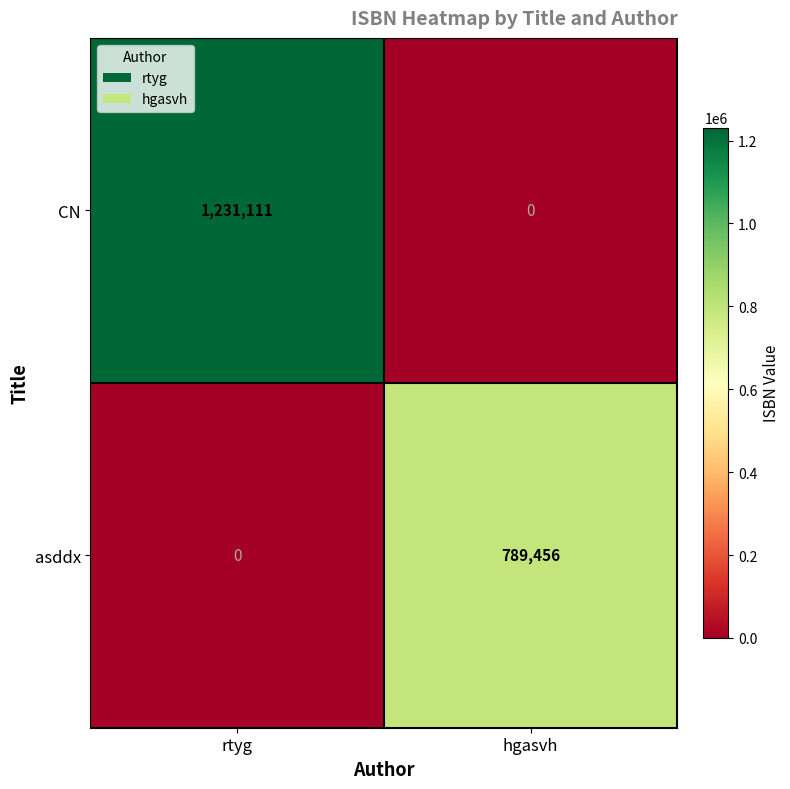

Which series has the largest total across all categories?

CN